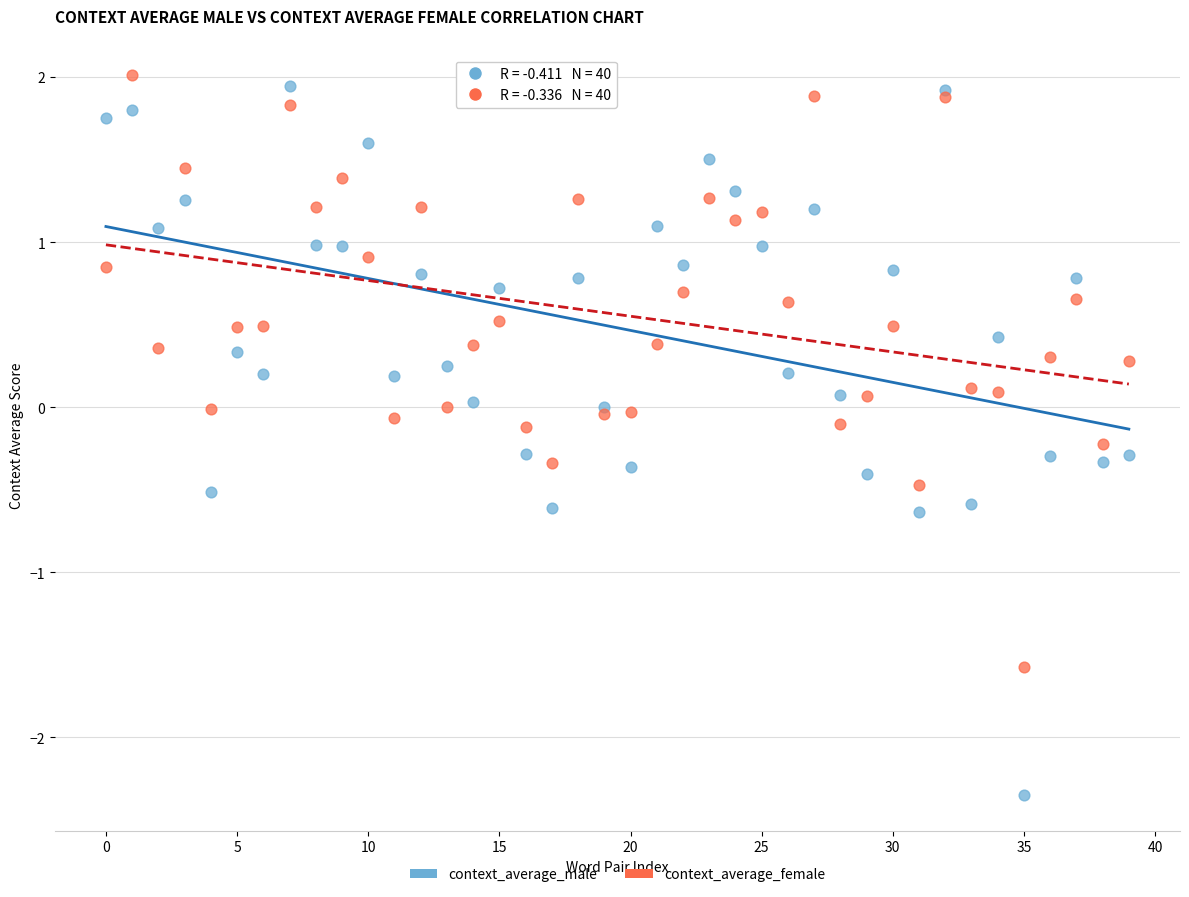

What are all the series names shown in the legend?

context_average_male, context_average_female